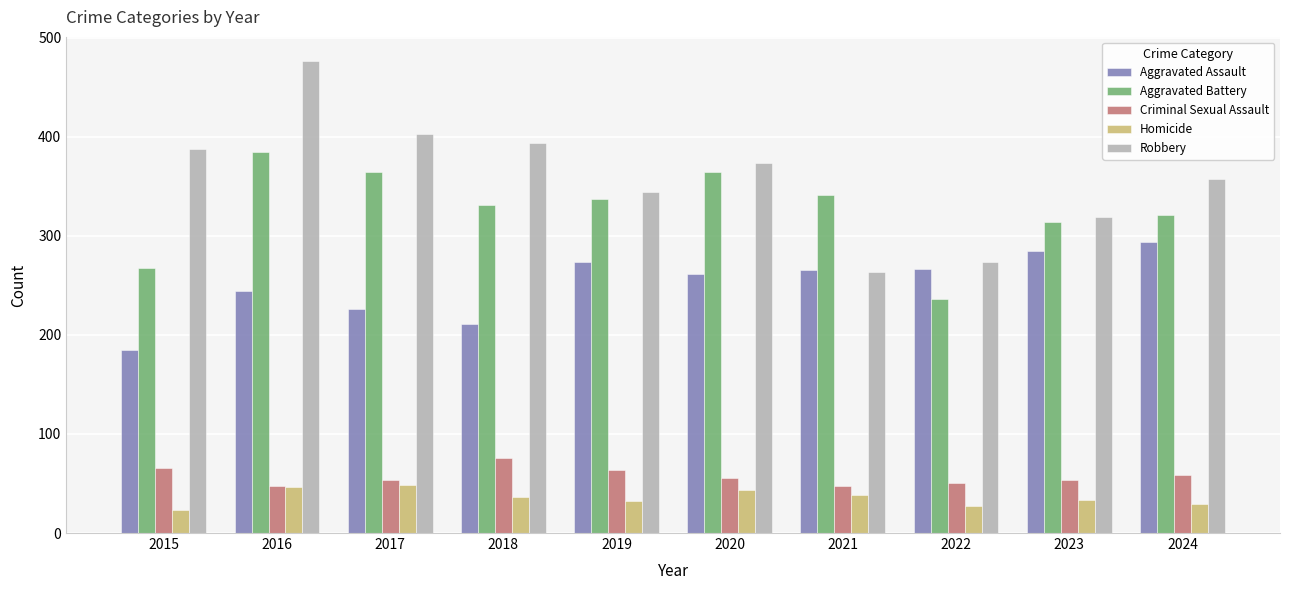

What is the value of the Aggravated Assault bar at the 6th from the left?

261